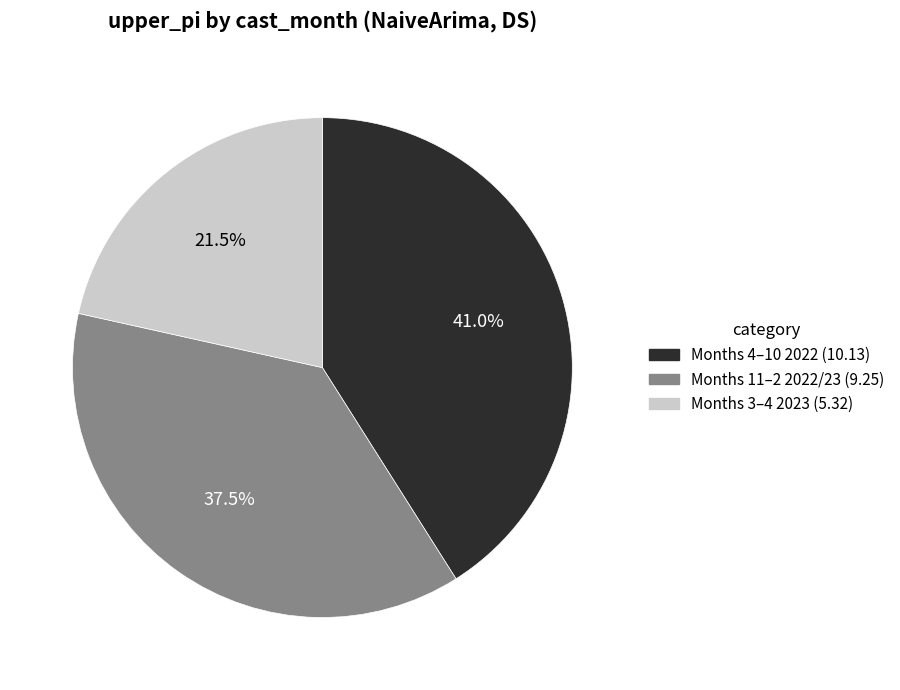

Is there a majority slice in this chart?

No